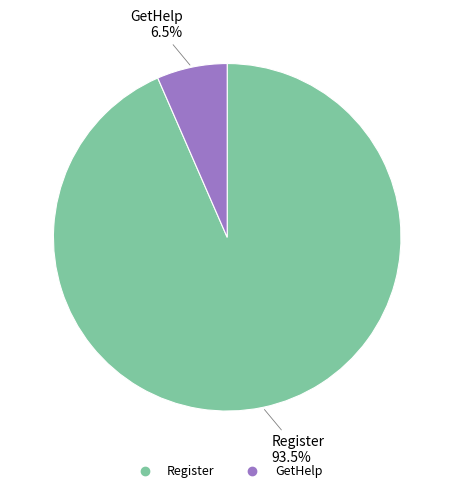

To the nearest percent, what is the average slice percentage?

50%